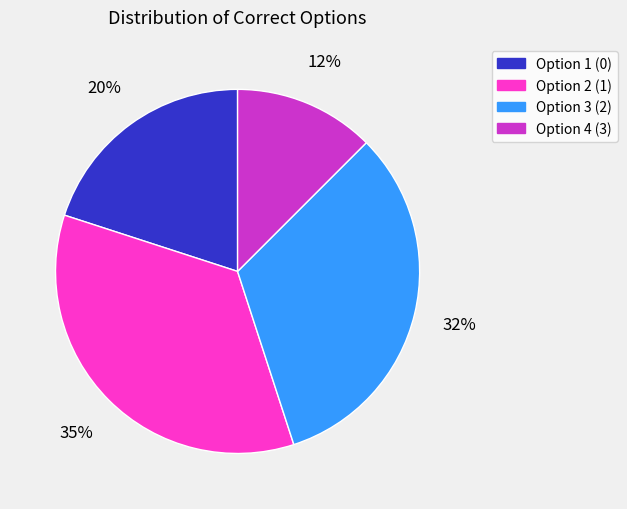

Is Option 2 (1) the majority of the pie?

No